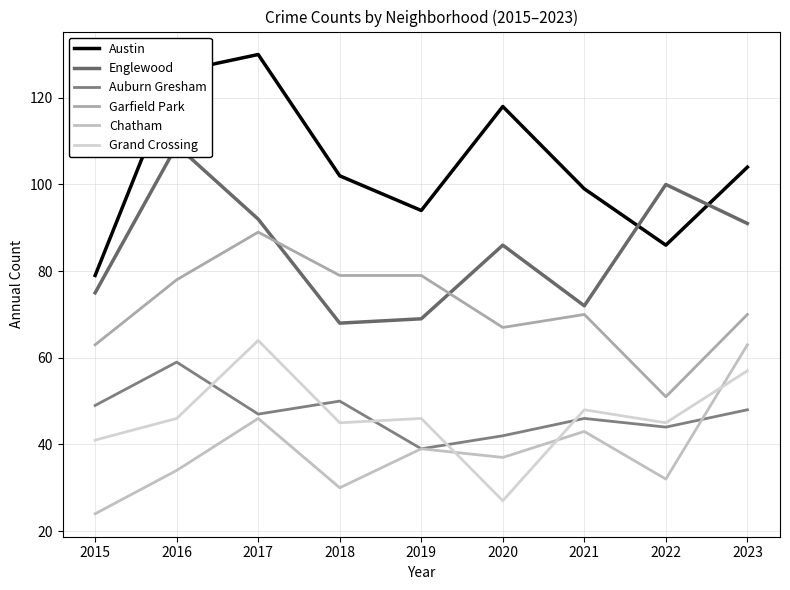

Between 2019 and 2015, which is larger?

2019